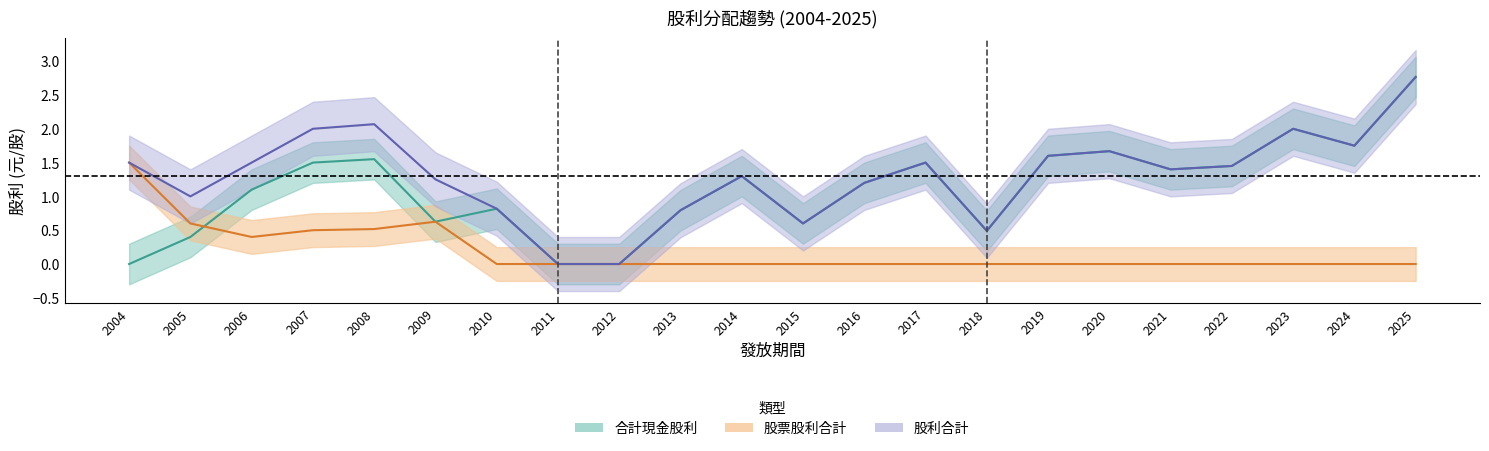

True or false: 股票股利合計 has more than 1 interior local peaks.

False